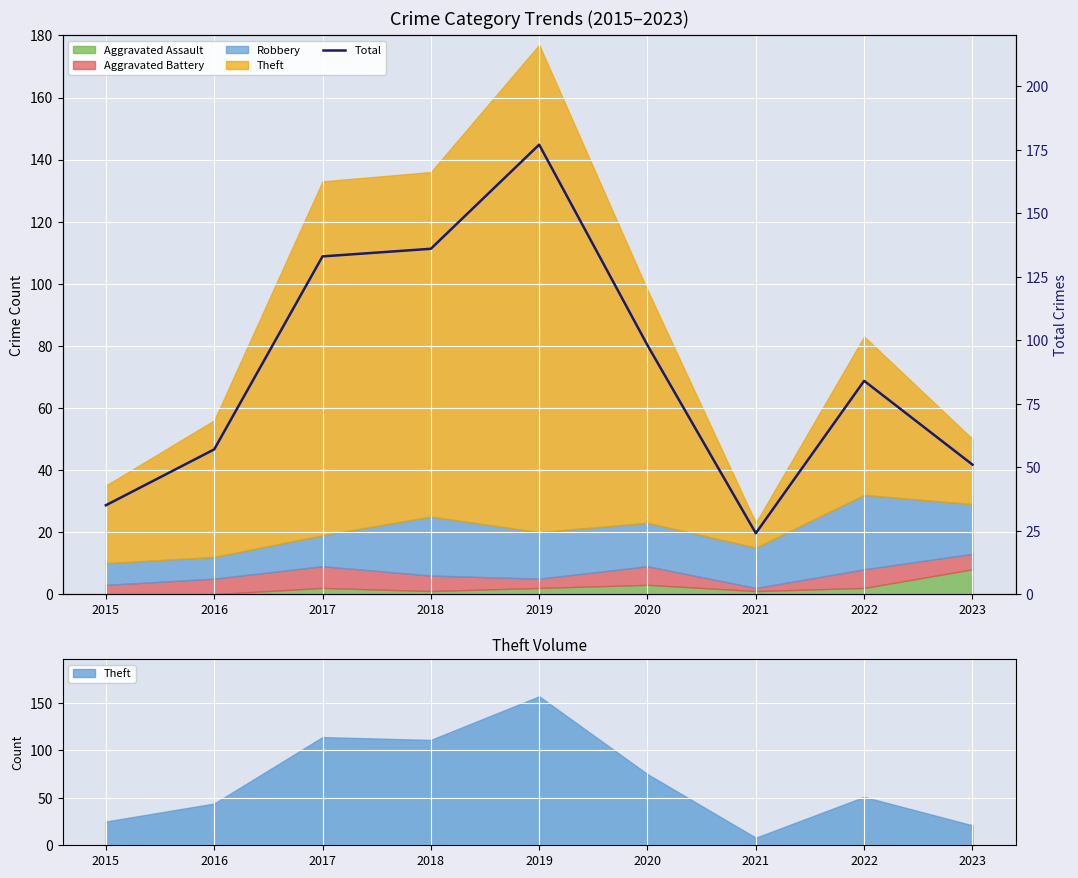

Rank the categories by value from lowest to highest.

2021, 2015, 2023, 2016, 2022, 2020, 2017, 2018, 2019